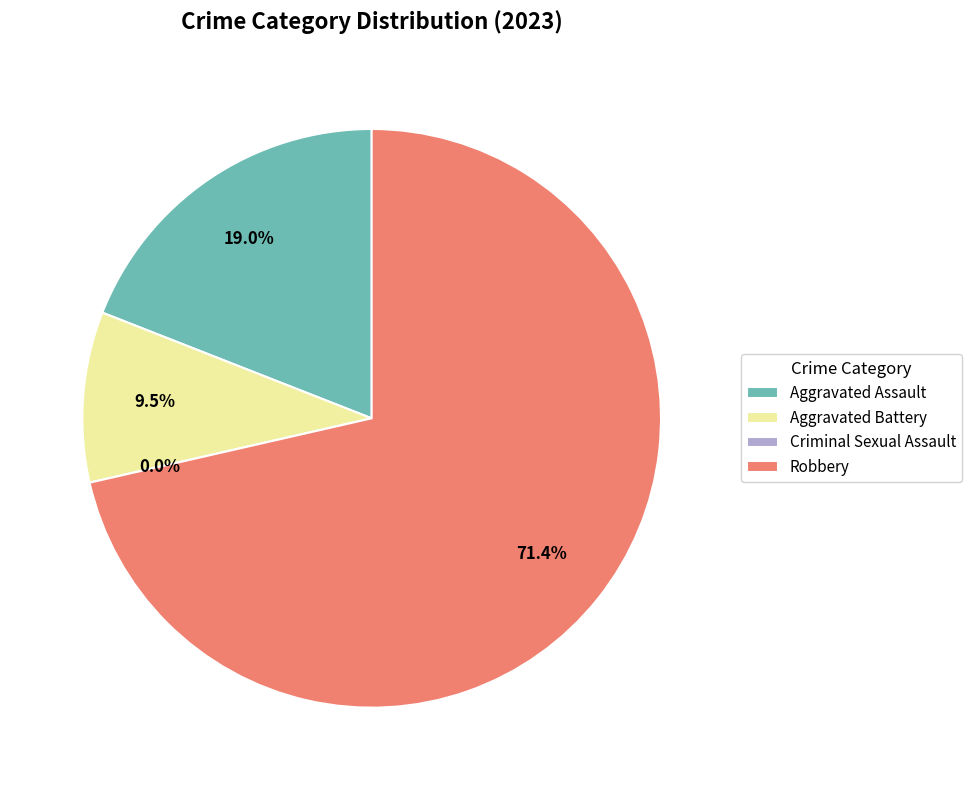

The Robbery slice represents 66% of the pie. True or false?

False